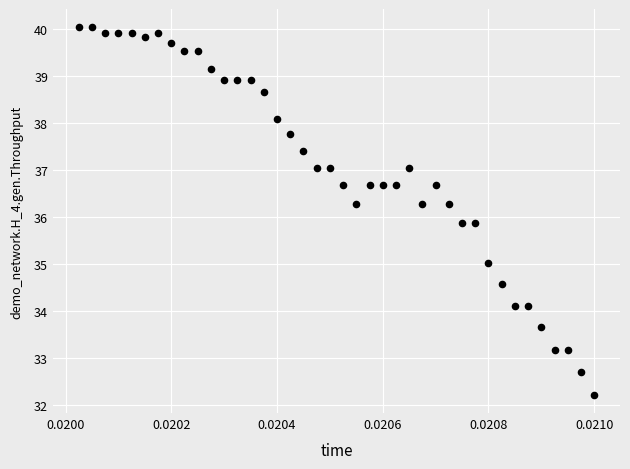

What is the range of Y values (max minus min)?

7.8